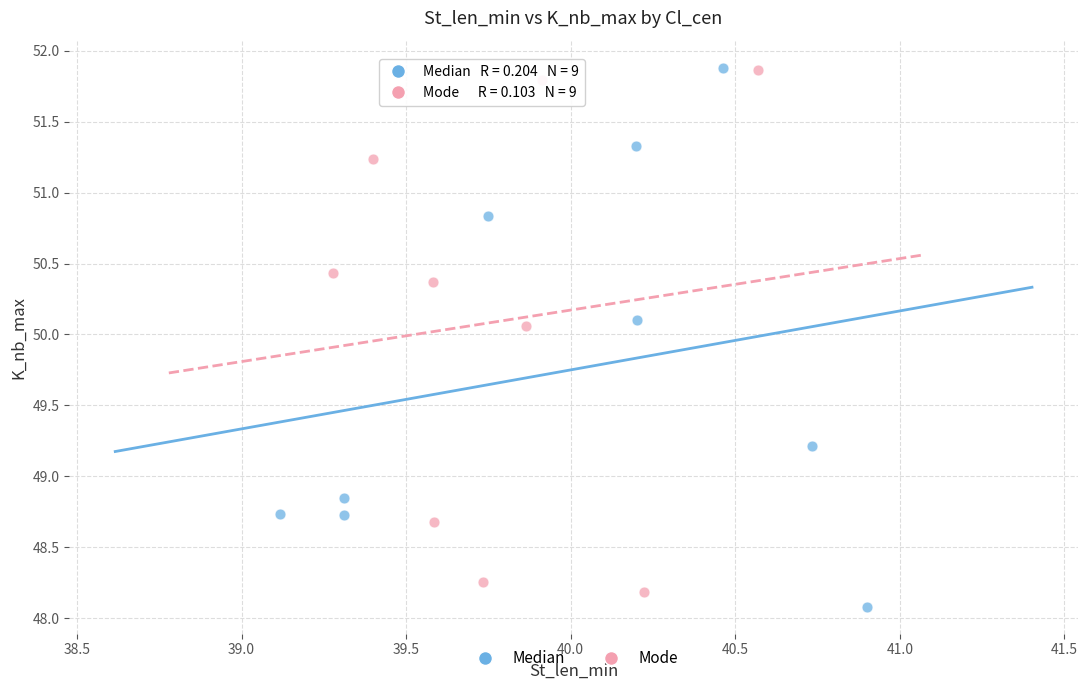

What are all the series names shown in the legend?

Median, Mode